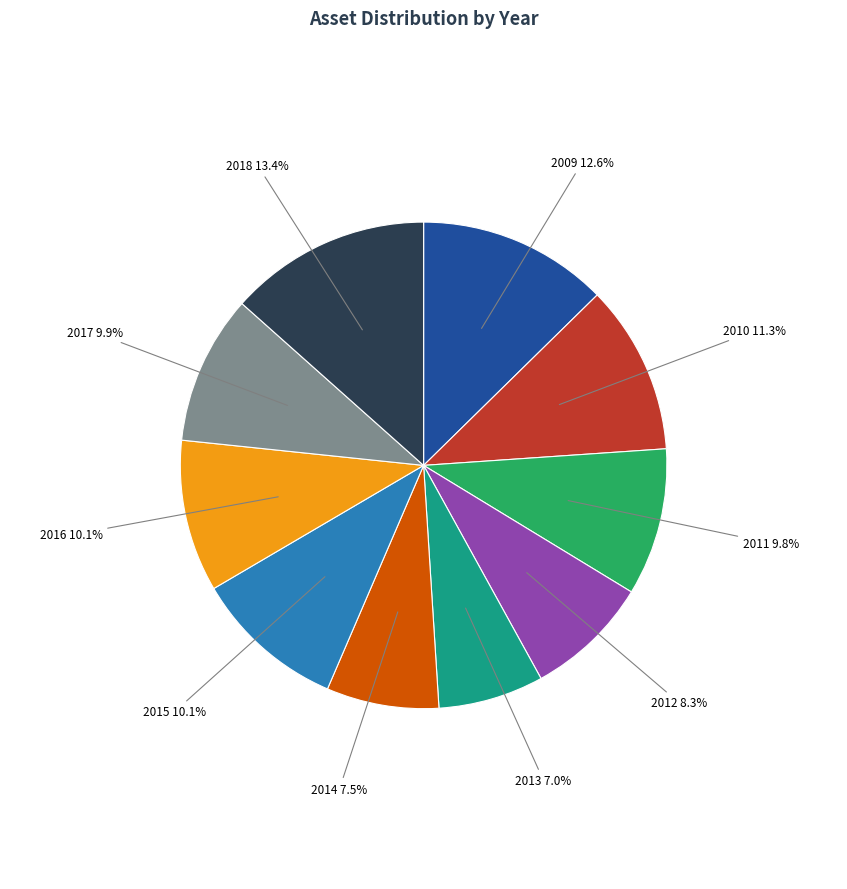

True or false: 2013 accounts for 1% of the total.

False